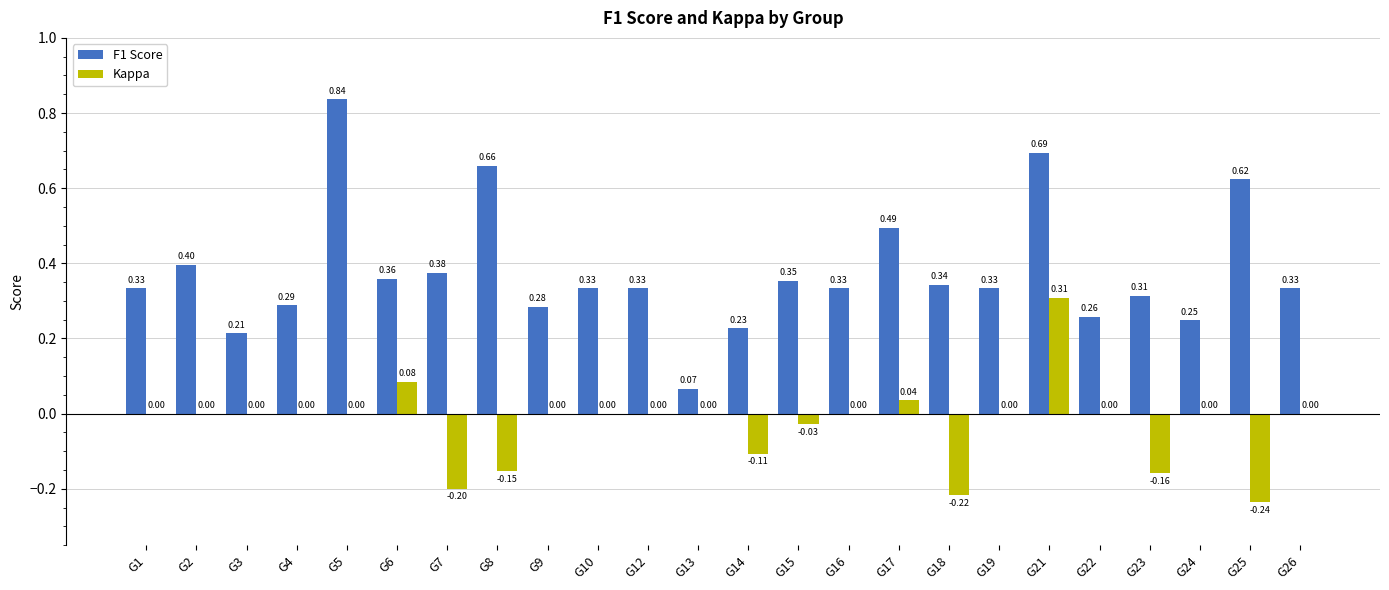

What are all the series names shown in the legend?

F1 Score, Kappa